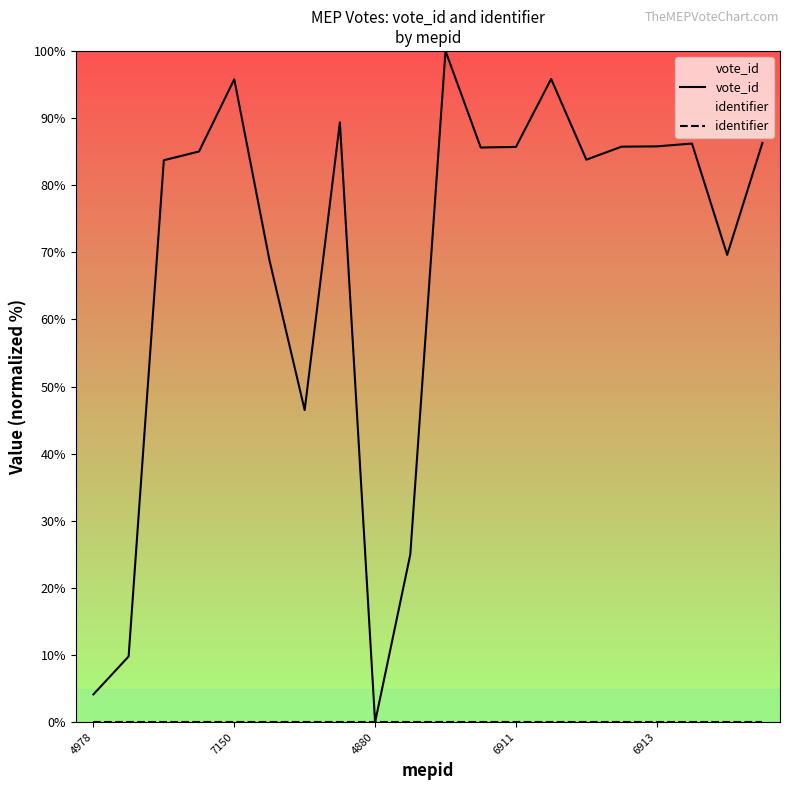

Which series has the largest total across all categories?

vote_id